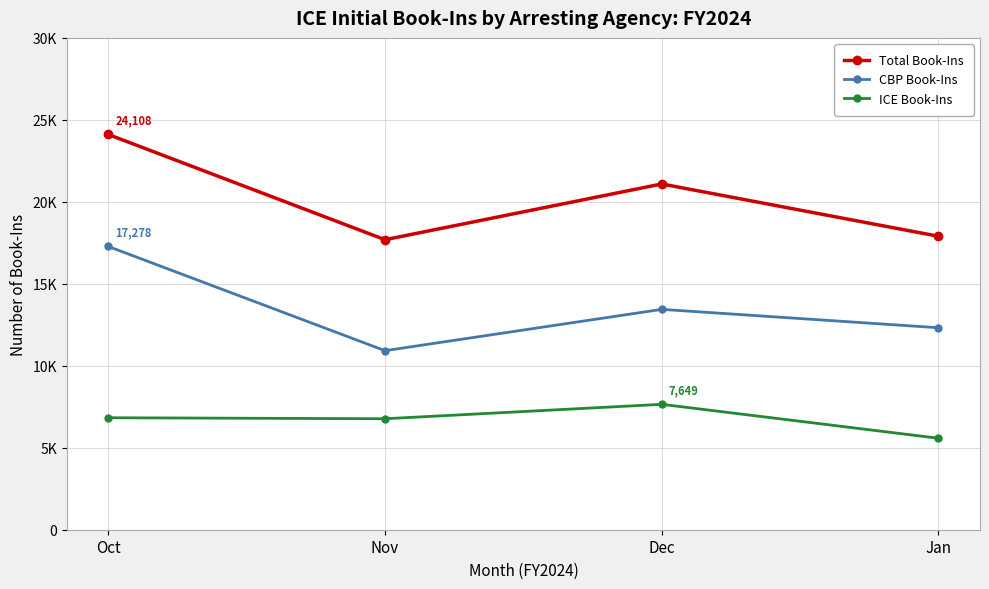

At which label is CBP Book-Ins closest to 14099?

Dec